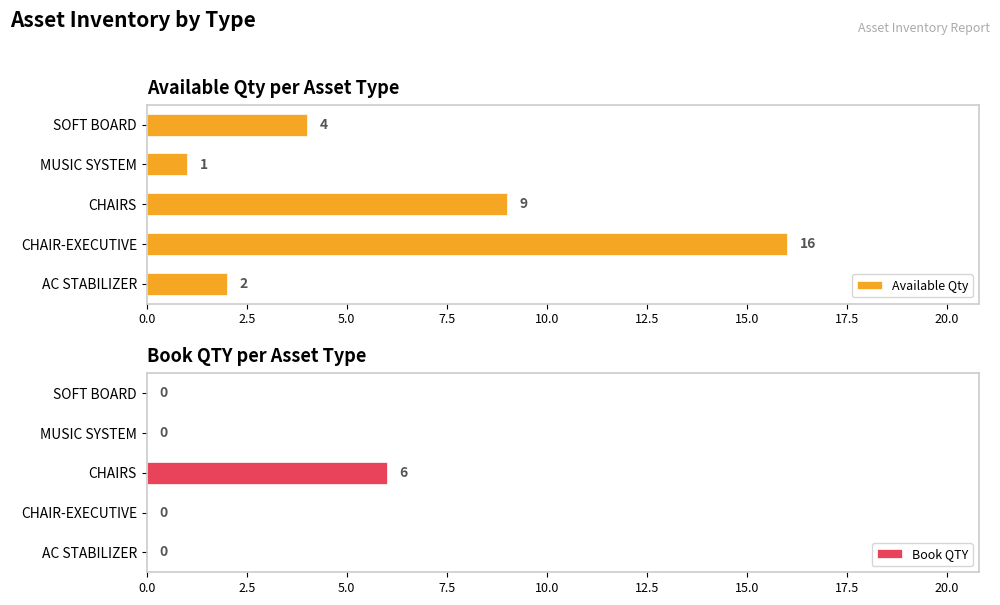

True or false: Available Qty has a value of 4 at SOFT BOARD.

True